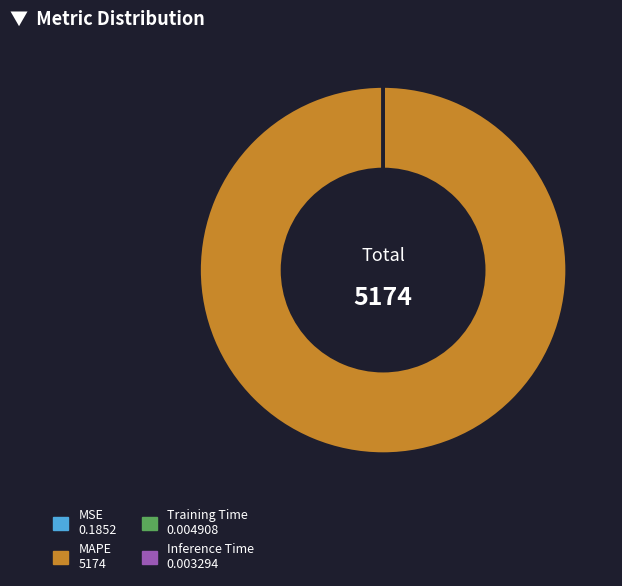

Does MAPE 5174 account for over 50% of the chart?

Yes